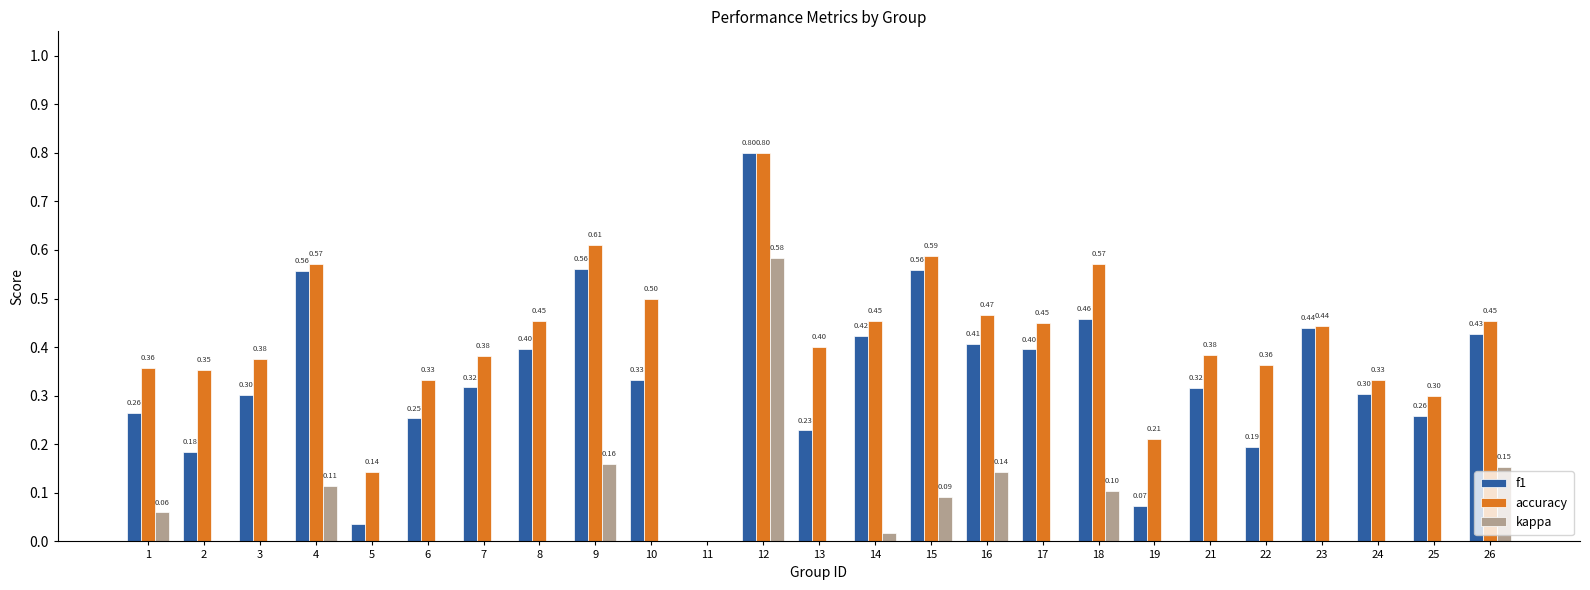

Reading left to right, list all the values displayed in this chart.

f1: 1=0.3	2=0.2	3=0.3	4=0.6	5=0.0	6=0.3	7=0.3	8=0.4	9=0.6	10=0.3	11=0.0	12=0.8	13=0.2	14=0.4	15=0.6	16=0.4	17=0.4	18=0.5	19=0.1	21=0.3	22=0.2	23=0.4	24=0.3	25=0.3	26=0.4
accuracy: 1=0.4	2=0.4	3=0.4	4=0.6	5=0.1	6=0.3	7=0.4	8=0.5	9=0.6	10=0.5	11=0.0	12=0.8	13=0.4	14=0.5	15=0.6	16=0.5	17=0.5	18=0.6	19=0.2	21=0.4	22=0.4	23=0.4	24=0.3	25=0.3	26=0.5
kappa: 1=0.1	2=0.0	3=0.0	4=0.1	5=0.0	6=-0.1	7=0.0	8=-0.0	9=0.2	10=0.0	11=0.0	12=0.6	13=0.0	14=0.0	15=0.1	16=0.1	17=-0.2	18=0.1	19=0.0	21=-0.1	22=0.0	23=-0.2	24=-0.0	25=-0.0	26=0.2